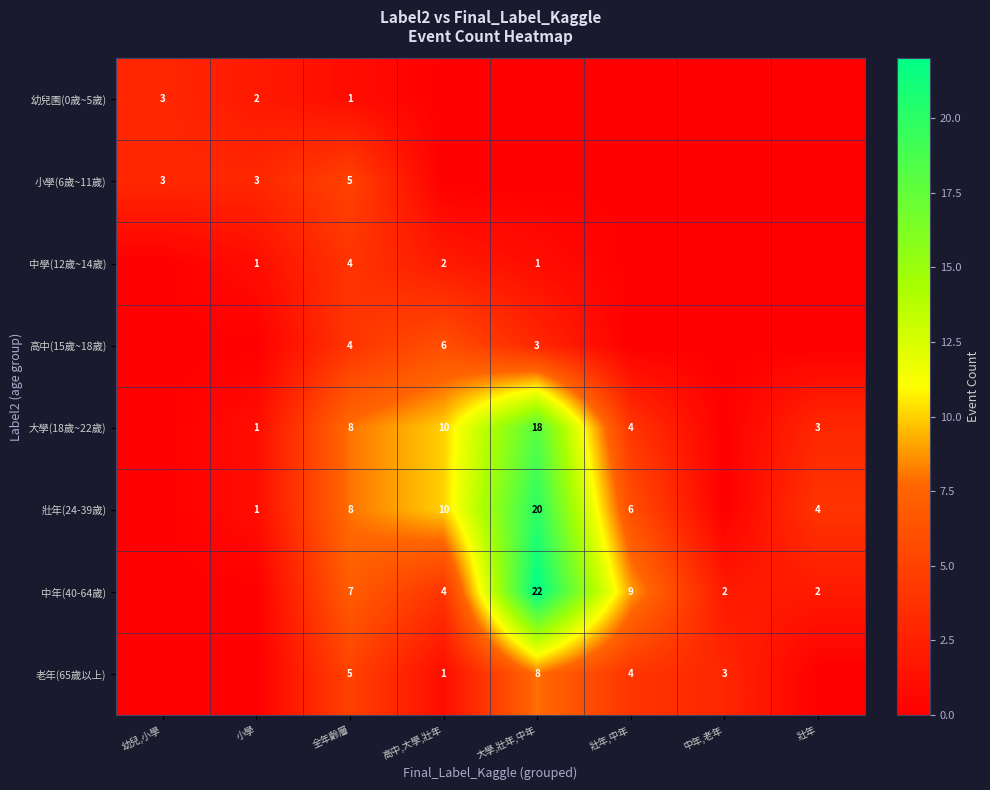

Which has a higher value, 中年,老年 or 幼兒,小學?

幼兒,小學